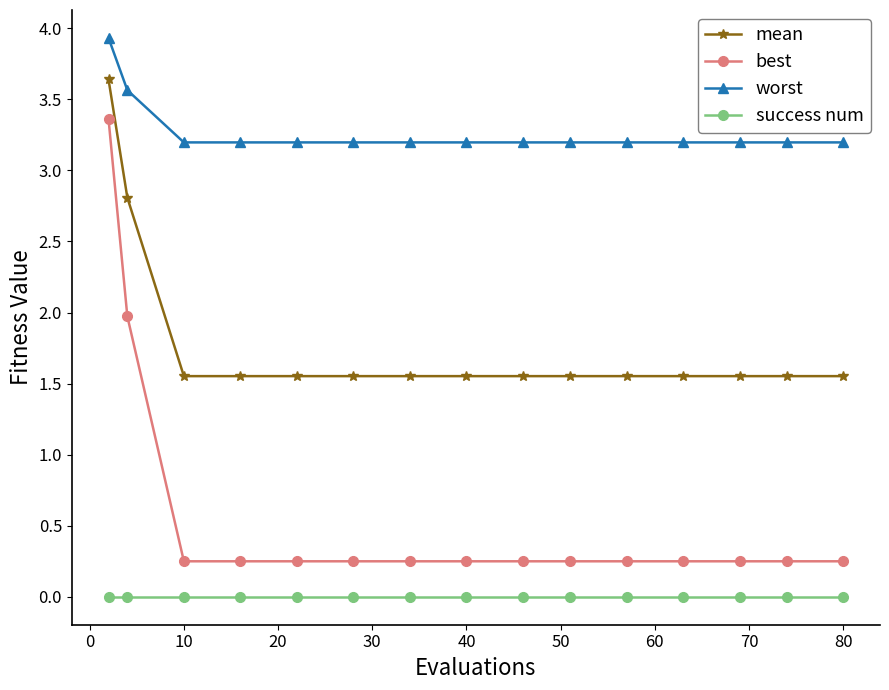

Which series has the largest total across all categories?

worst